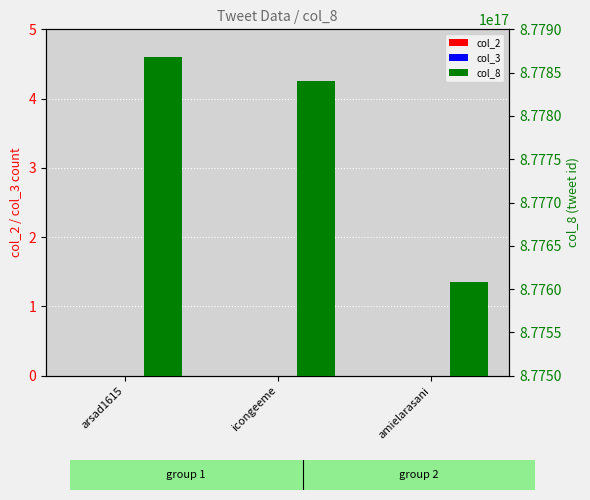

How many distinct data groups are displayed?

3